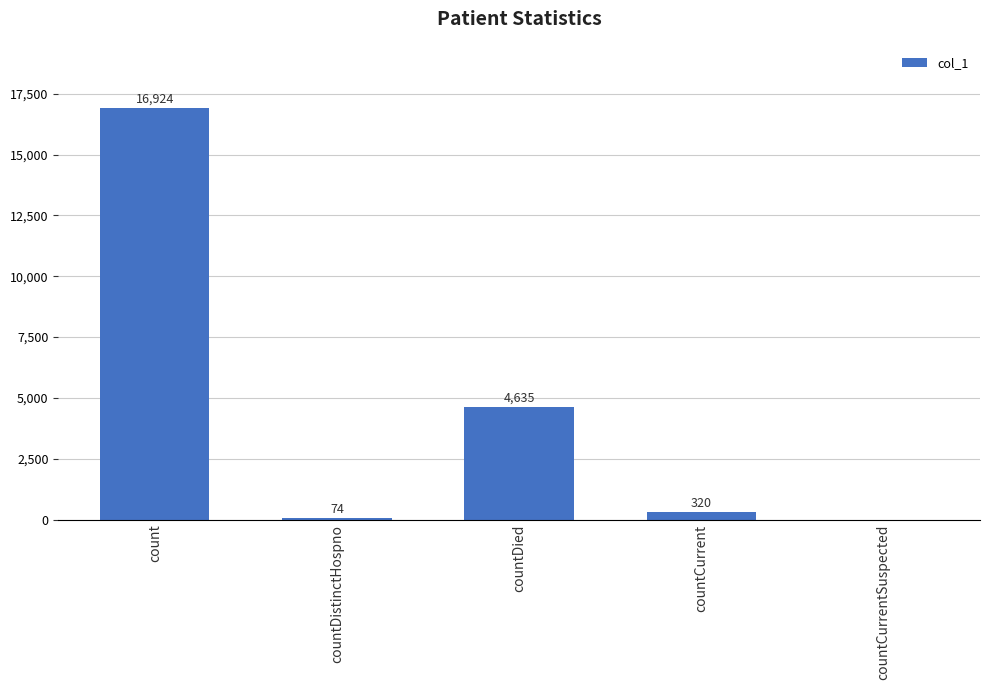

Reading right to left, transcribe all the data shown in this chart.

countCurrentSuspected=0	countCurrent=320	countDied=4635	countDistinctHospno=74	count=16924